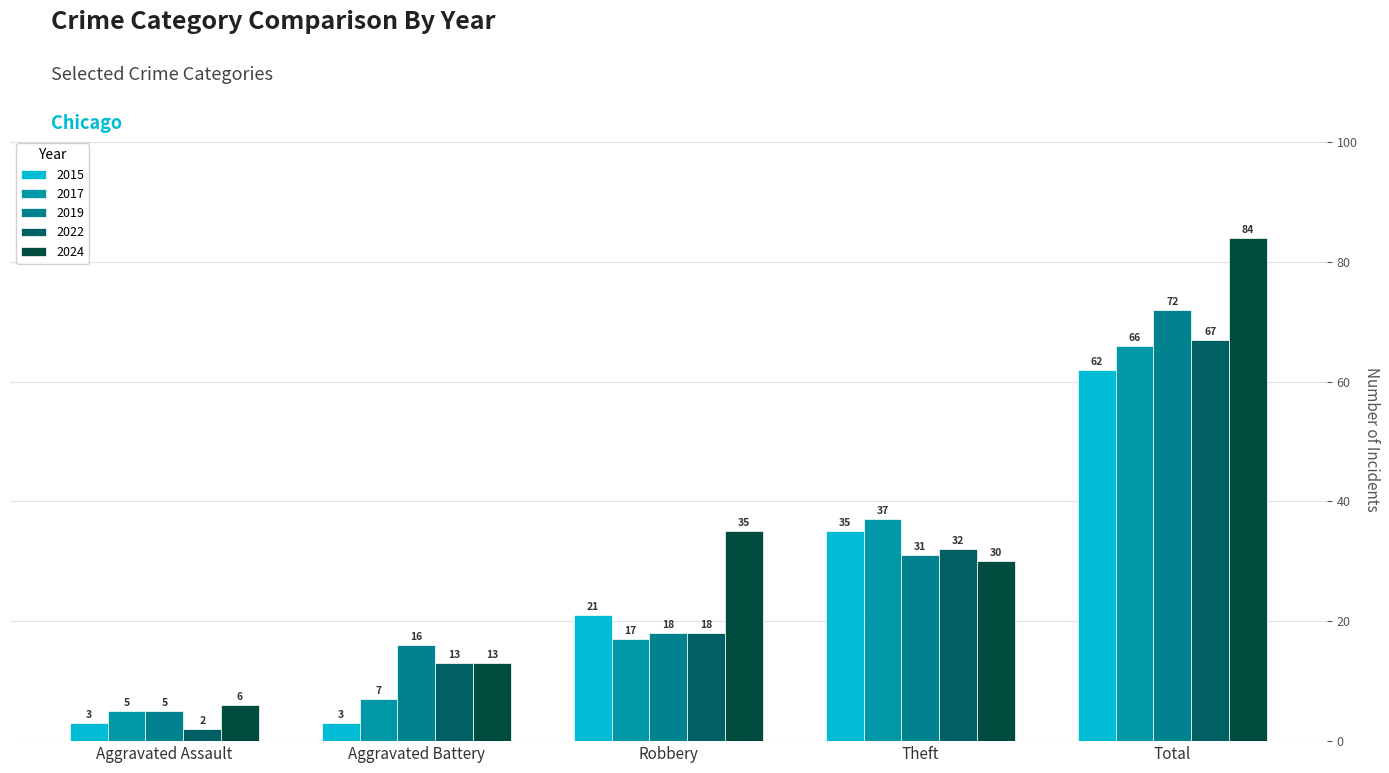

Which series changed the most between Aggravated Battery and Total?

2024